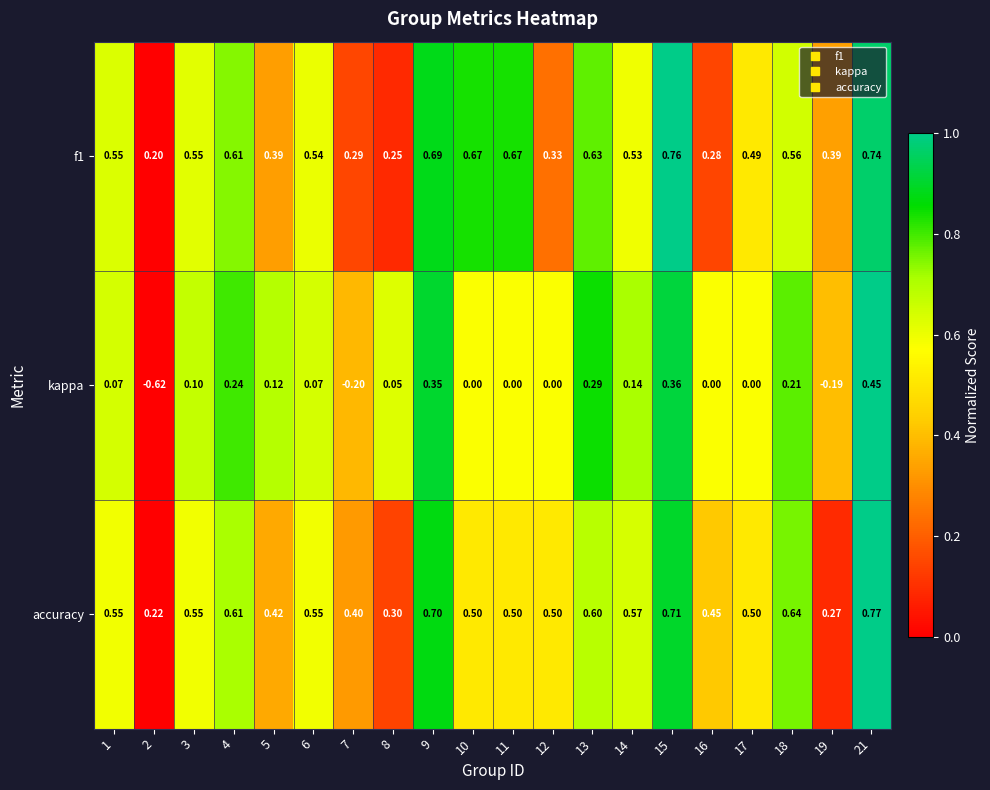

What is the difference between the highest and lowest values at 4?

0.4